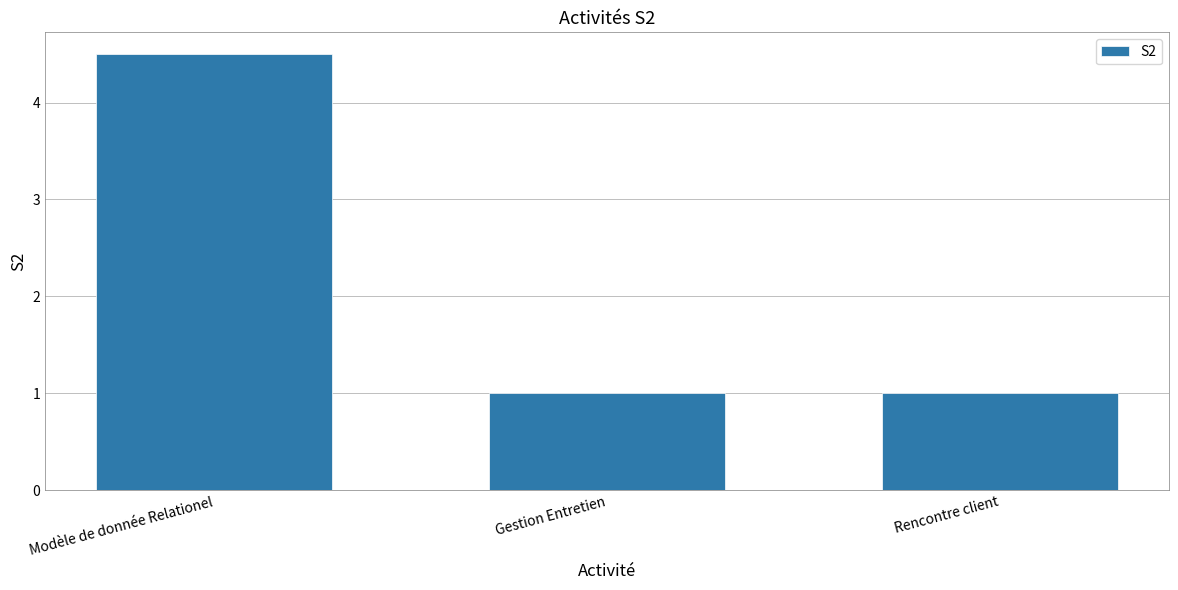

What is the change in value from Modèle de donnée Relationel to Gestion Entretien?

-3.5